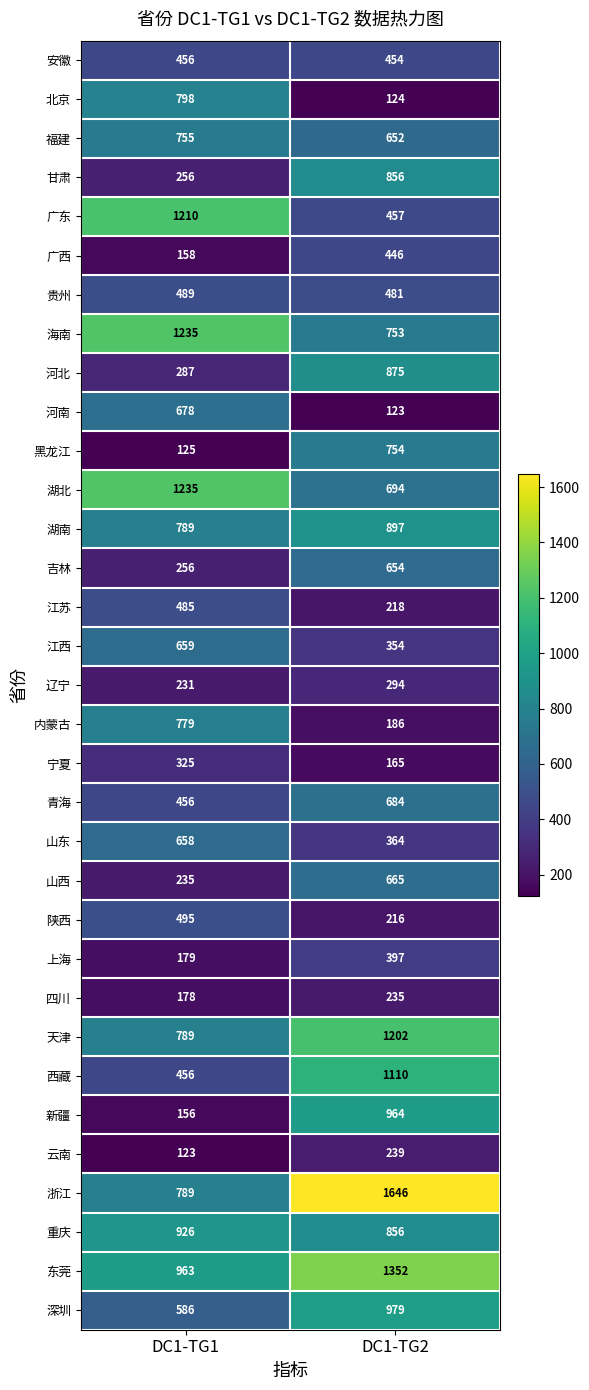

What is the difference between the 四川 values at DC1-TG1 and DC1-TG2?

57